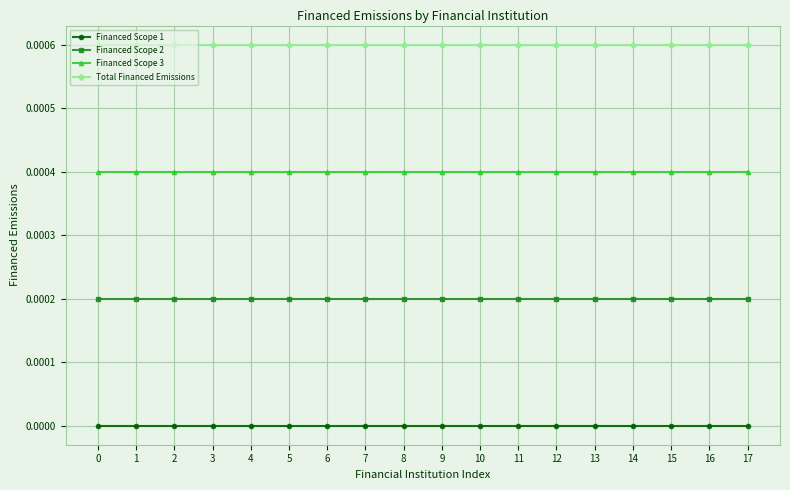

The Financed Scope 1 series shows 0.0 at 5. True or false?

True